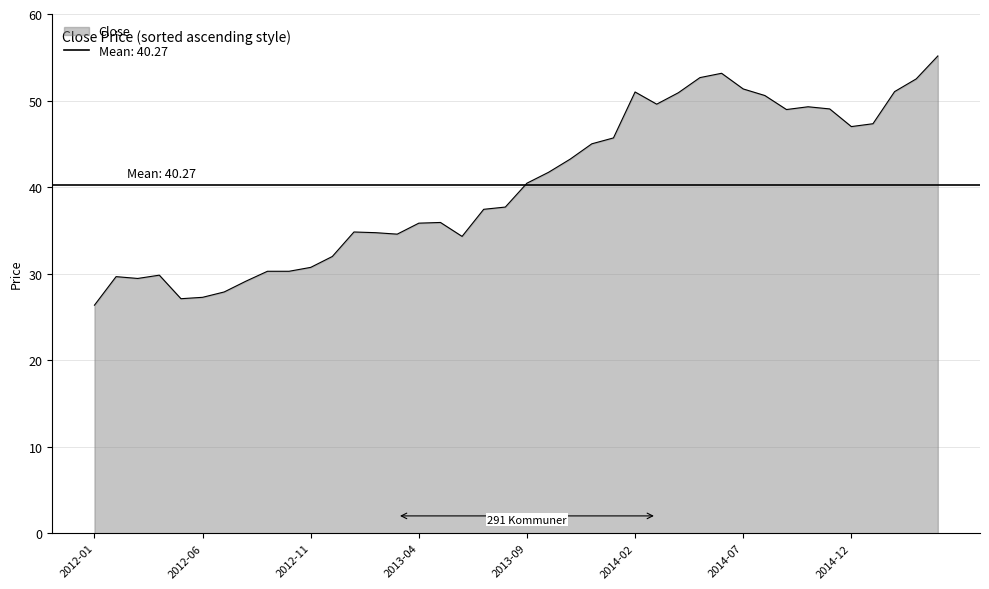

What is the change in value from 2012-12 to 2014-09?

+17.0